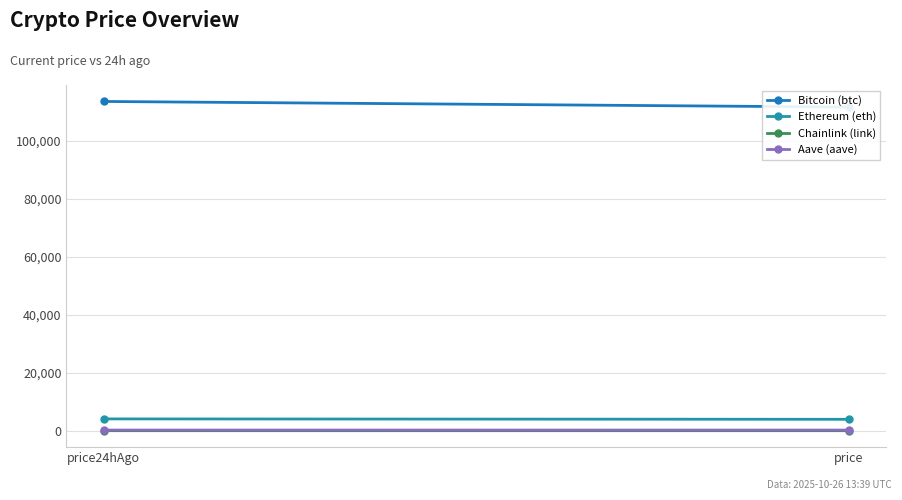

What is the total value across all series at price24hAgo?

117945.7